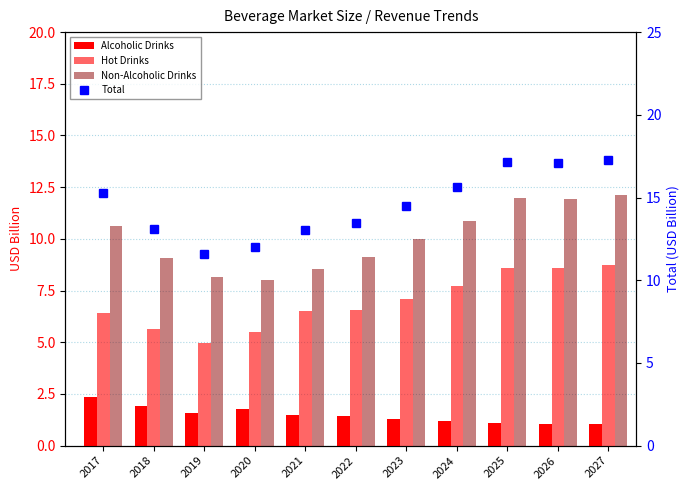

Which category has the highest value across all series?

2027